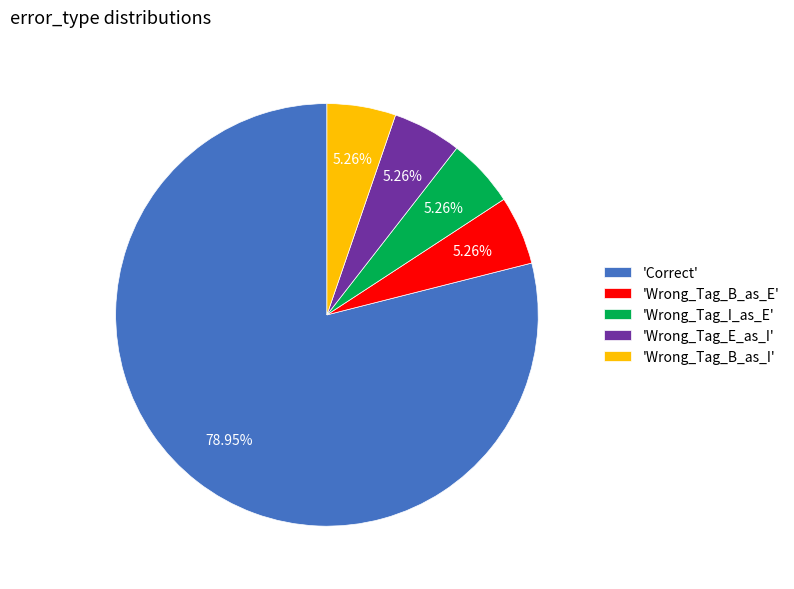

How many slices are in this pie chart?

5